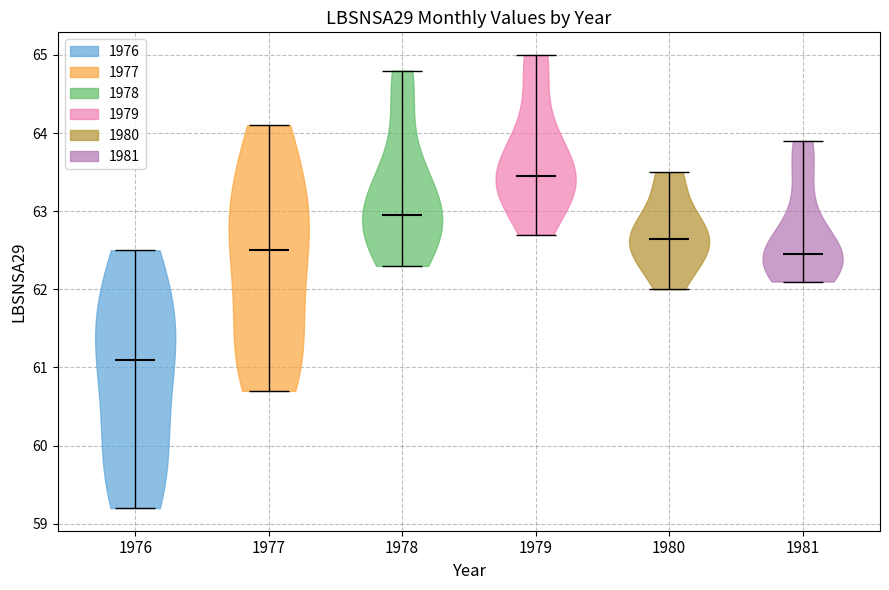

What is the lowest point the violin at x = 1977 reaches on the y-axis? The values are not printed on the chart, so give them approximately, as read against the axis.

60.7